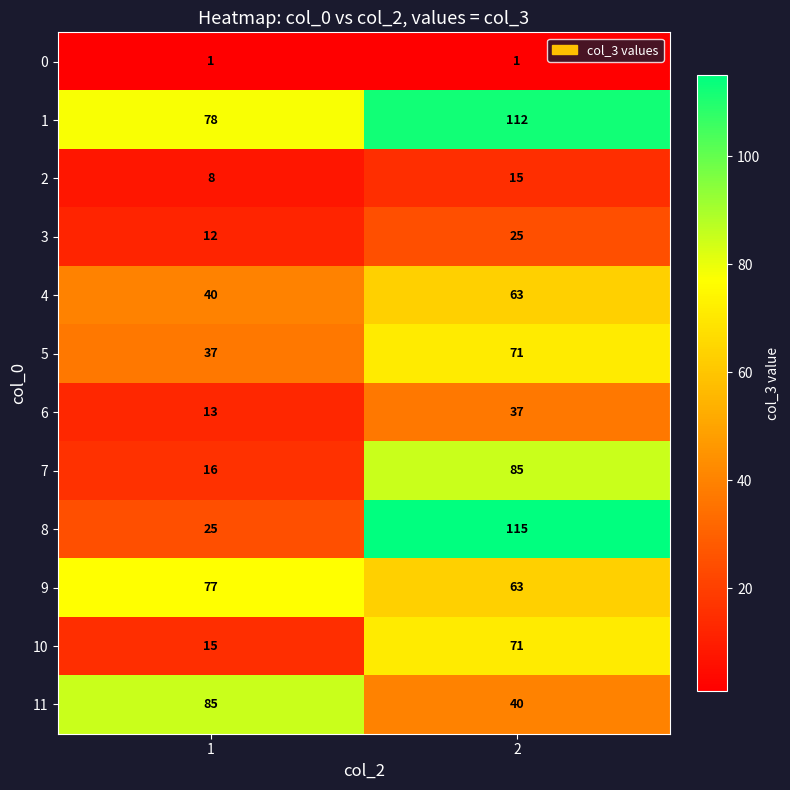

How many categories are shown in the chart?

2